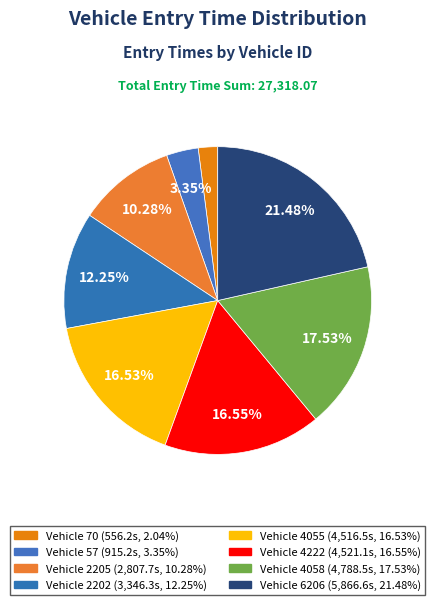

How many slices are in this pie chart?

8